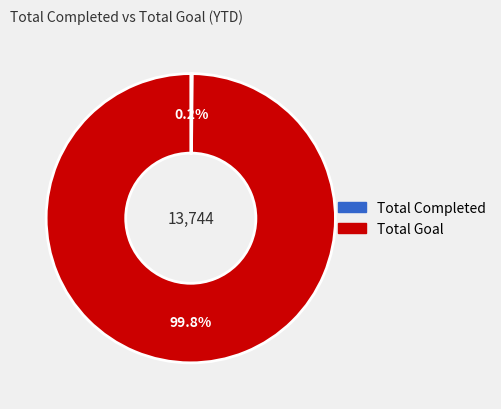

Which slice is the largest?

Total Goal